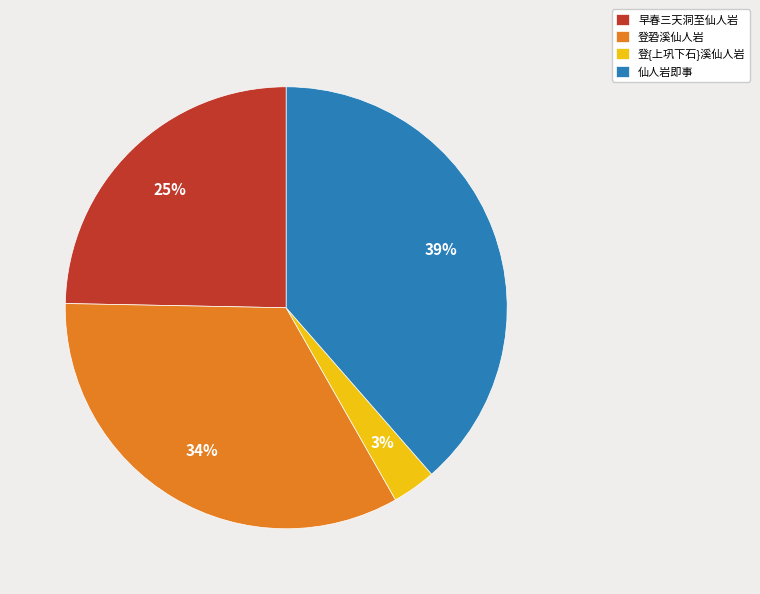

Combined, do 仙人岩即事 and 早春三天洞至仙人岩 account for over 50%?

Yes